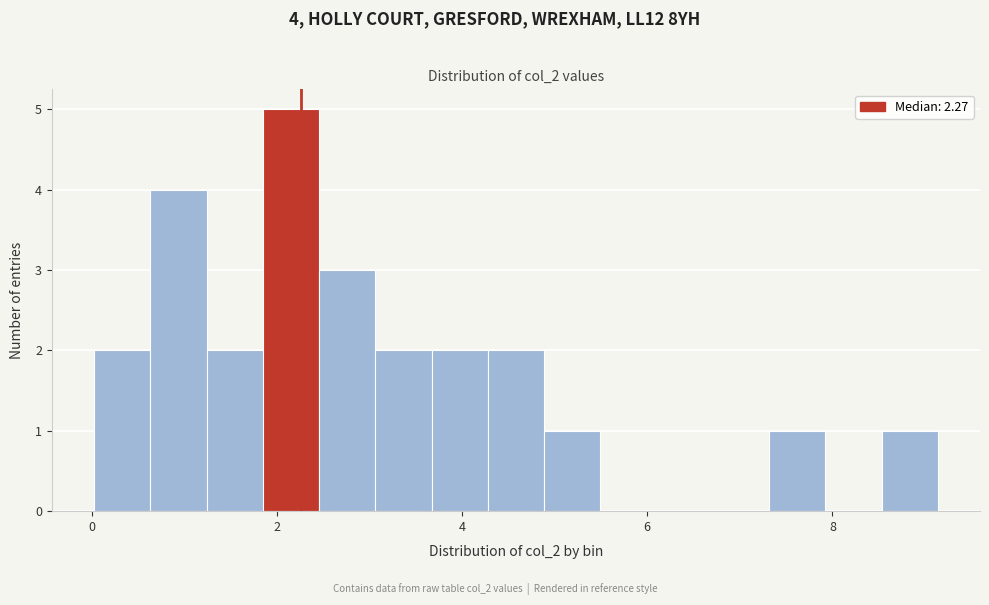

Read against the x-axis, roughly where is the centre of the tallest bar?

2.2